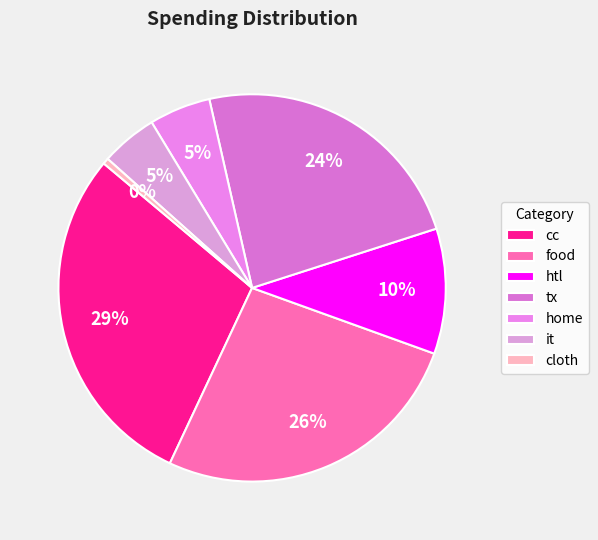

How many slices are in this pie chart?

7